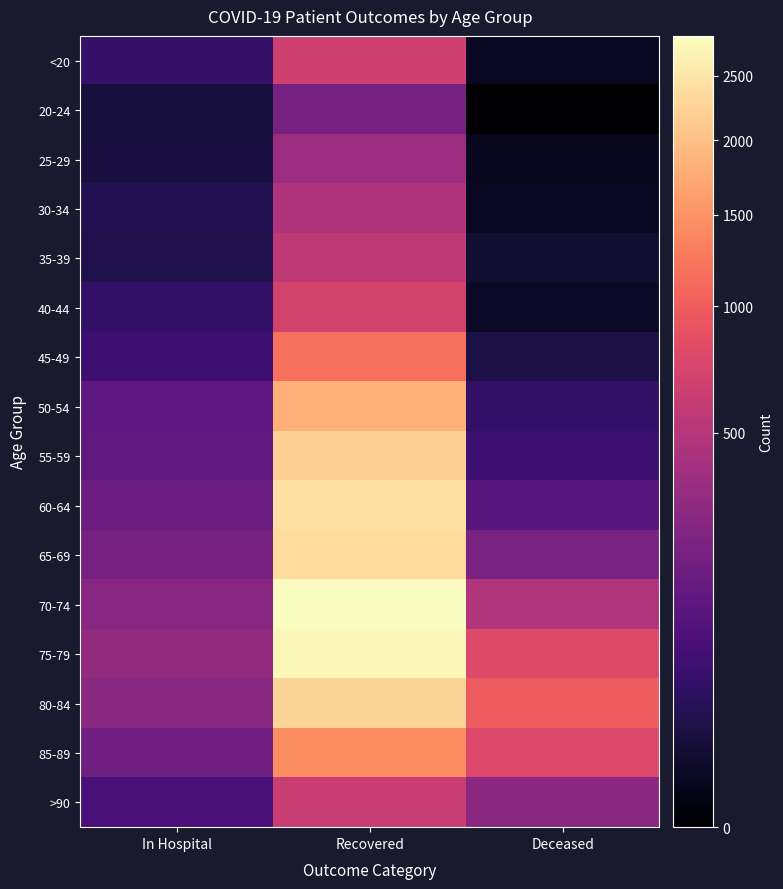

Rank the series by their maximum value, from lowest to highest.

20-24, 25-29, 30-34, 35-39, >90, <20, 40-44, 45-49, 85-89, 50-54, 55-59, 80-84, 65-69, 60-64, 75-79, 70-74